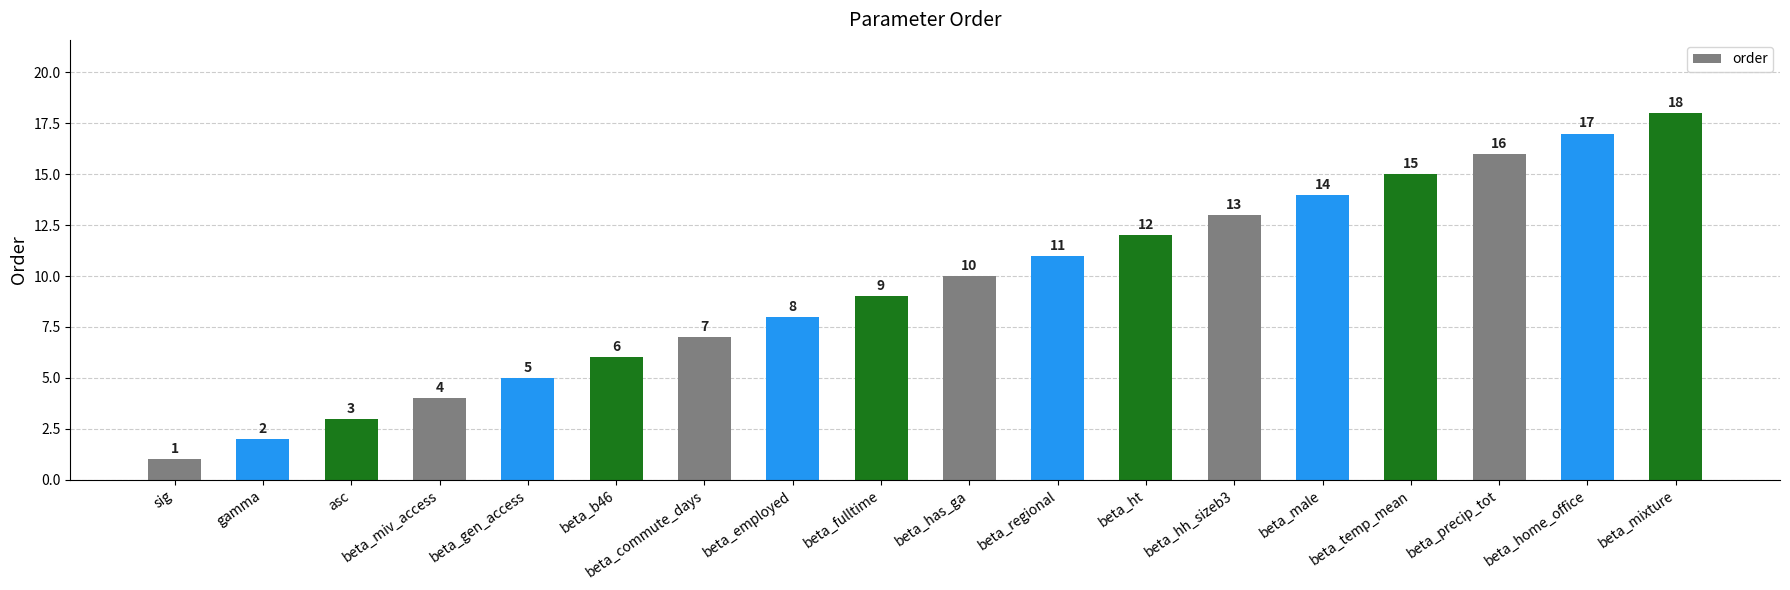

What is the sum of the values at asc and beta_ht?

15